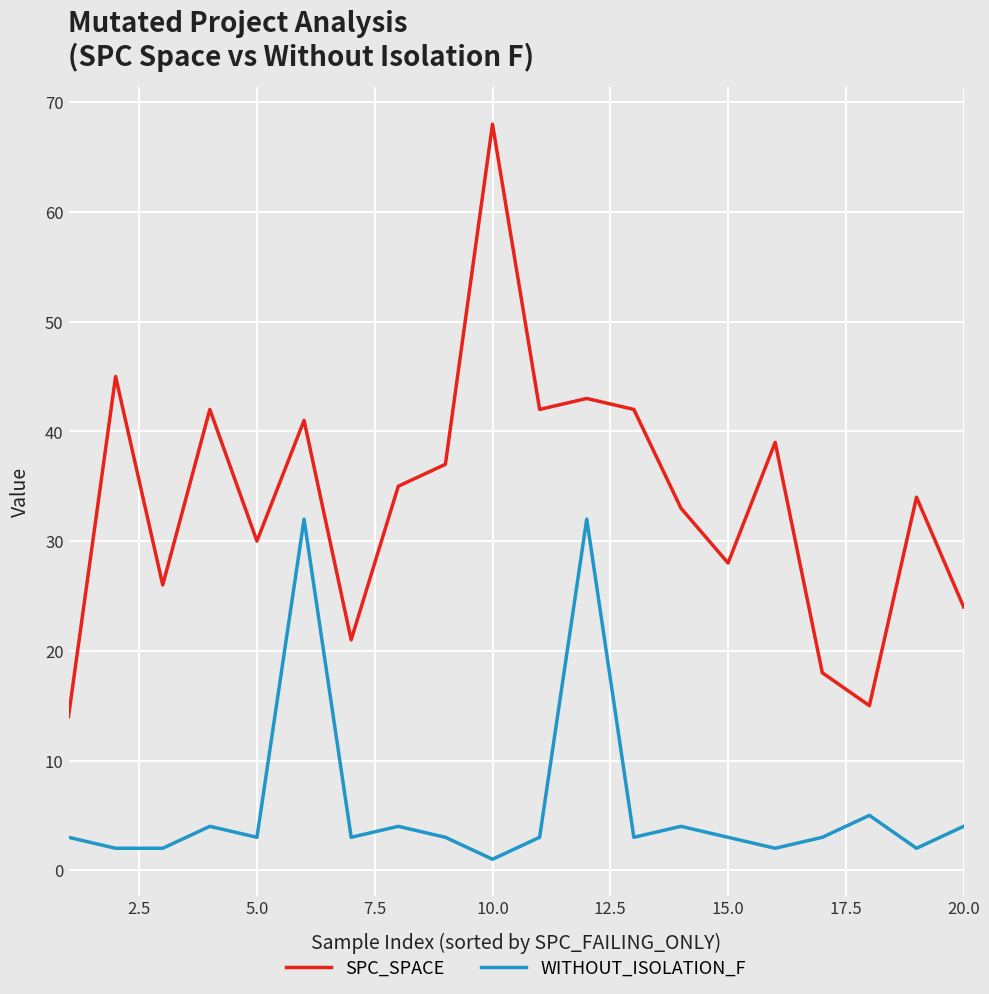

Which series has the largest total across all categories?

SPC_SPACE